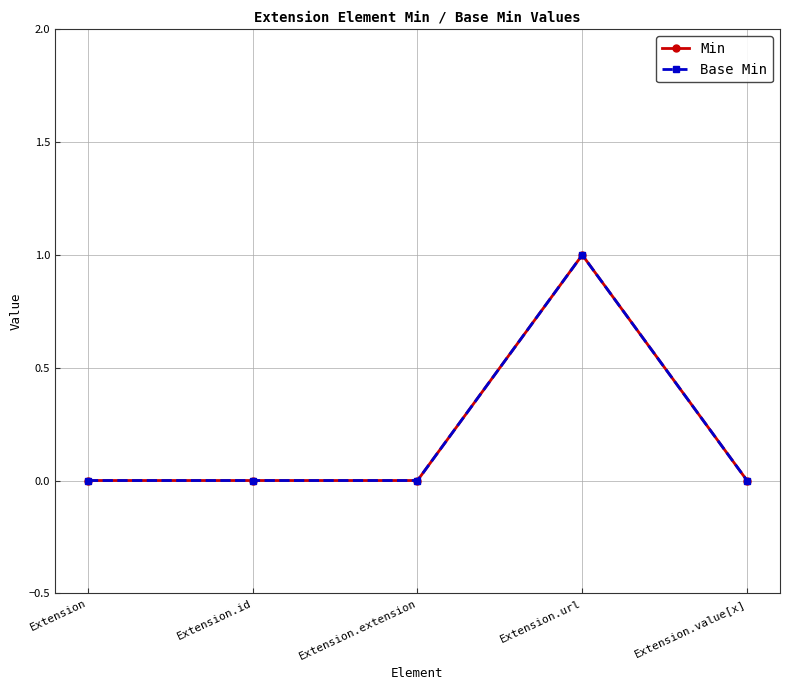

Does the chart have visible grid lines?

Yes